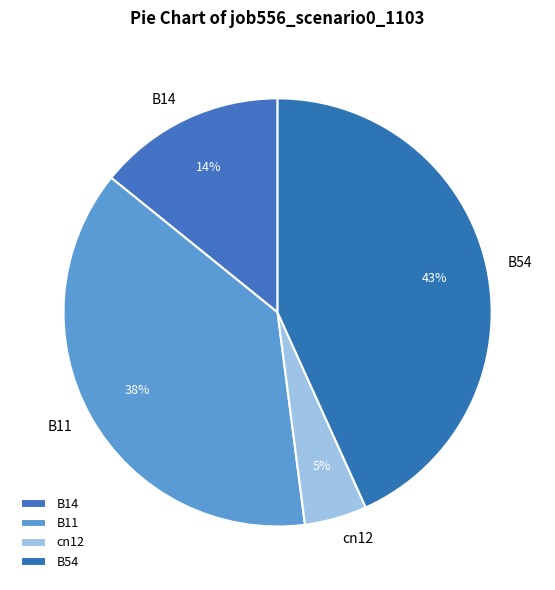

True or false: cn12 accounts for 5% of the total.

True